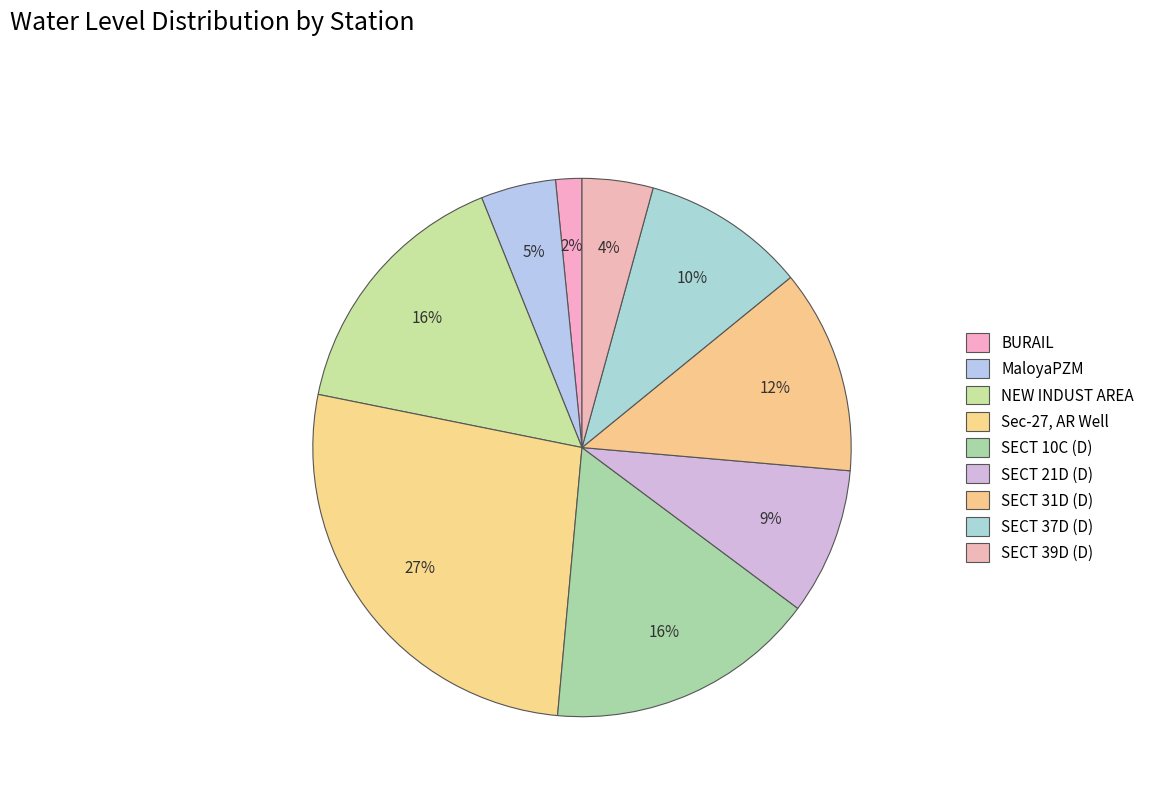

To the nearest percent, what portion does Sec-27, AR Well represent?

27%